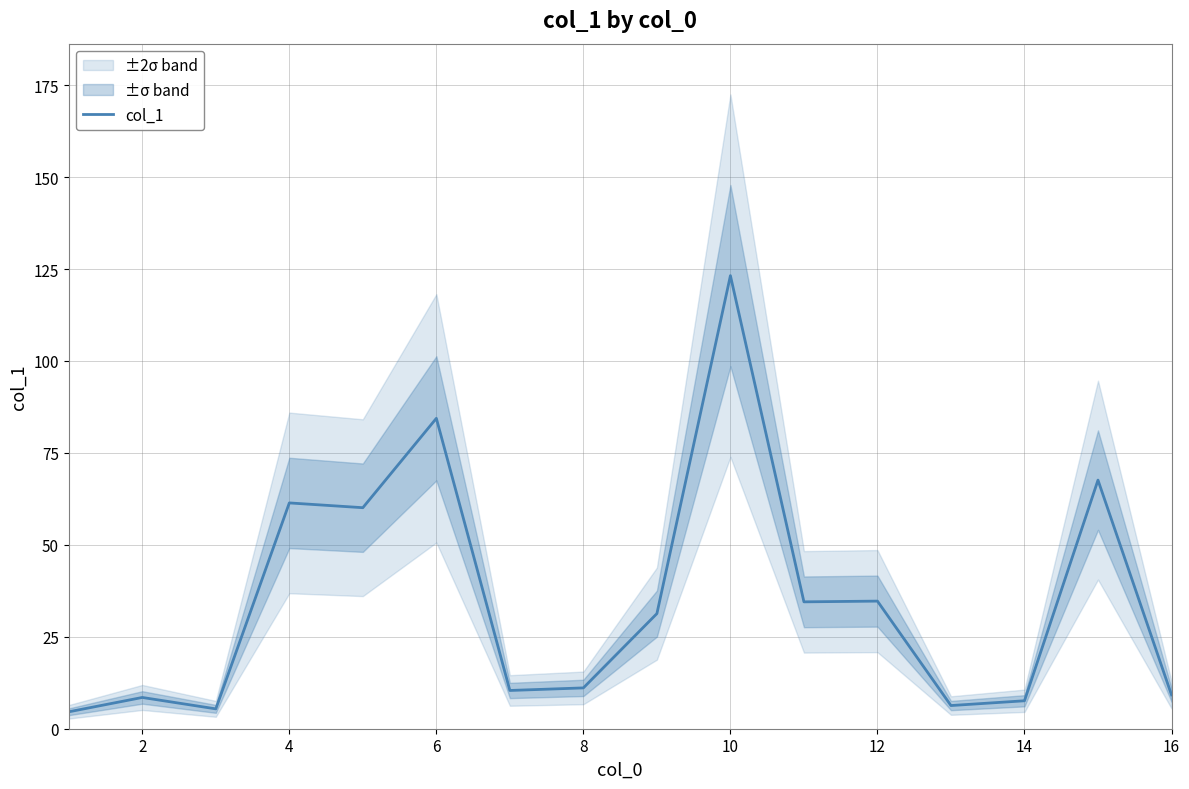

How many series are shown in this chart?

1